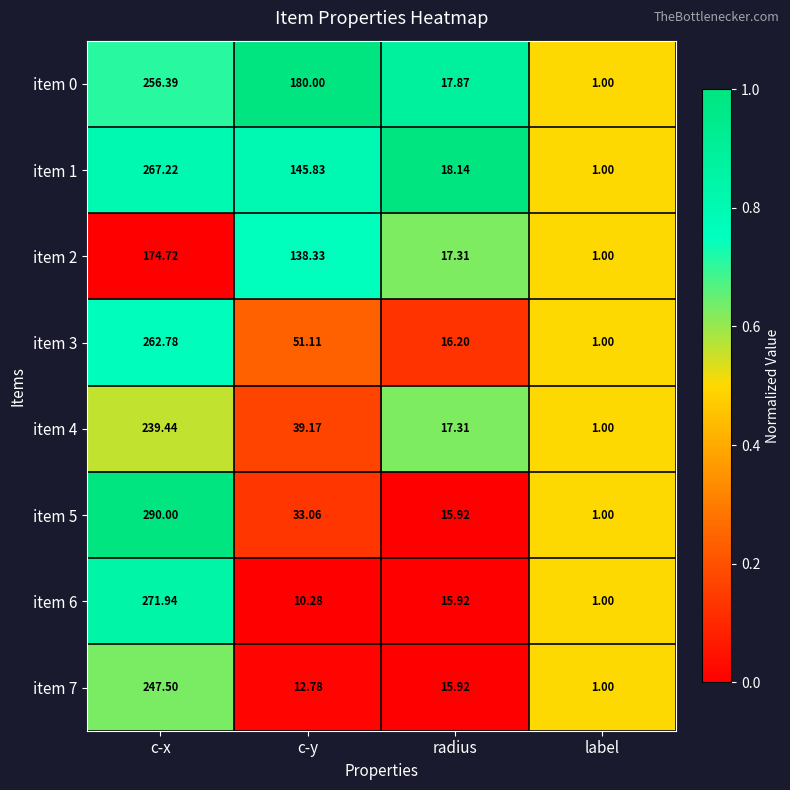

Between radius and label, which series saw the biggest shift?

item 1